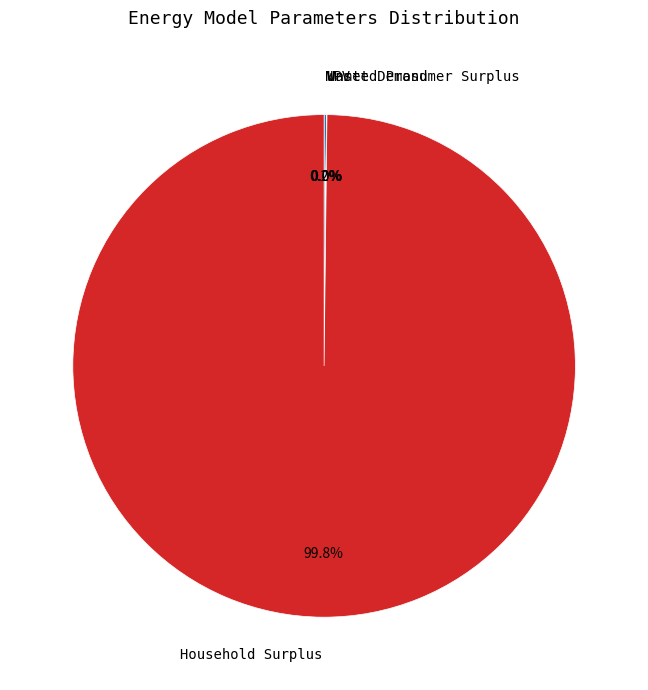

Is there any slice that represents more than half of the pie?

Yes